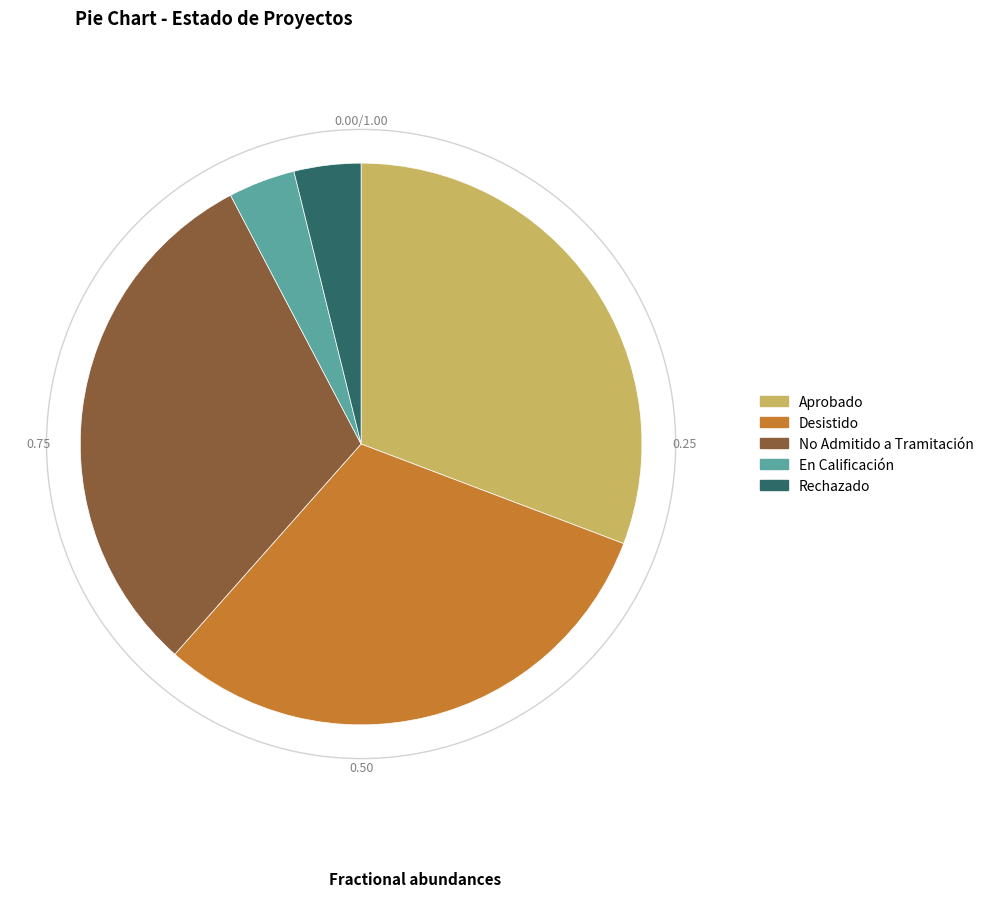

Between Aprobado and En Calificación, which is larger?

Aprobado